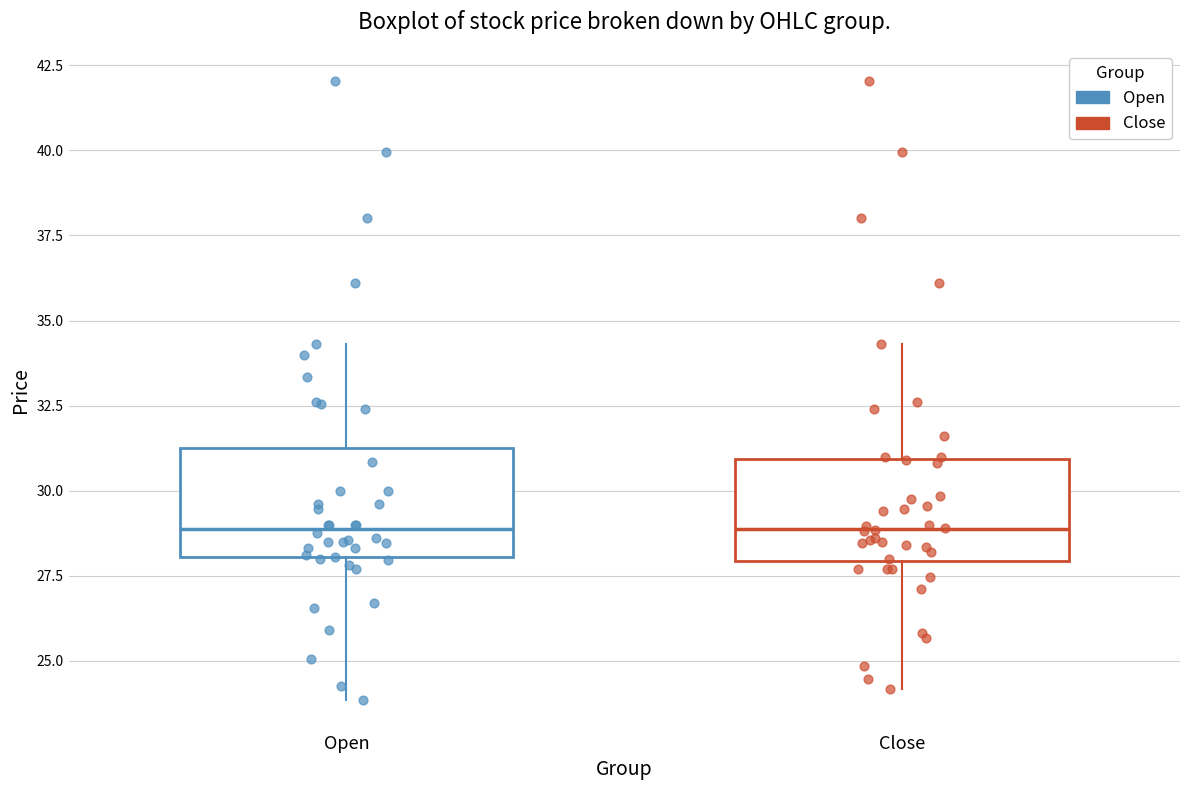

Reading left to right, transcribe this box plot: for each box, give where its median line is, the range the box spans, and where its two whiskers end, as read against the y-axis. The values are not printed on the chart, so give them approximately, as read against the axis.

Open: median 29.0, box 28.0 to 31.0, whiskers 24.0 to 34.5
Close: median 29.0, box 28.0 to 31.0, whiskers 24.0 to 34.5